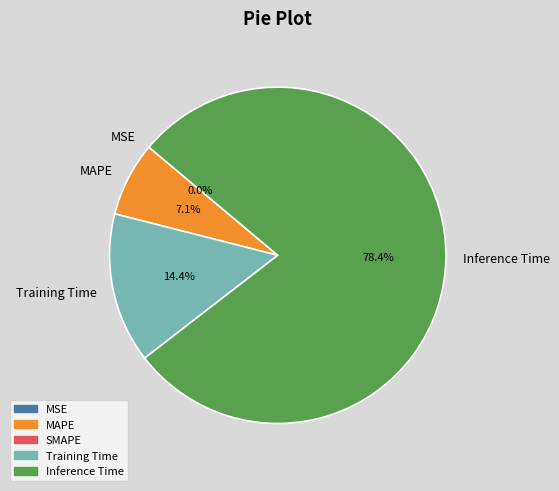

What is the largest slice in the pie chart?

Inference Time